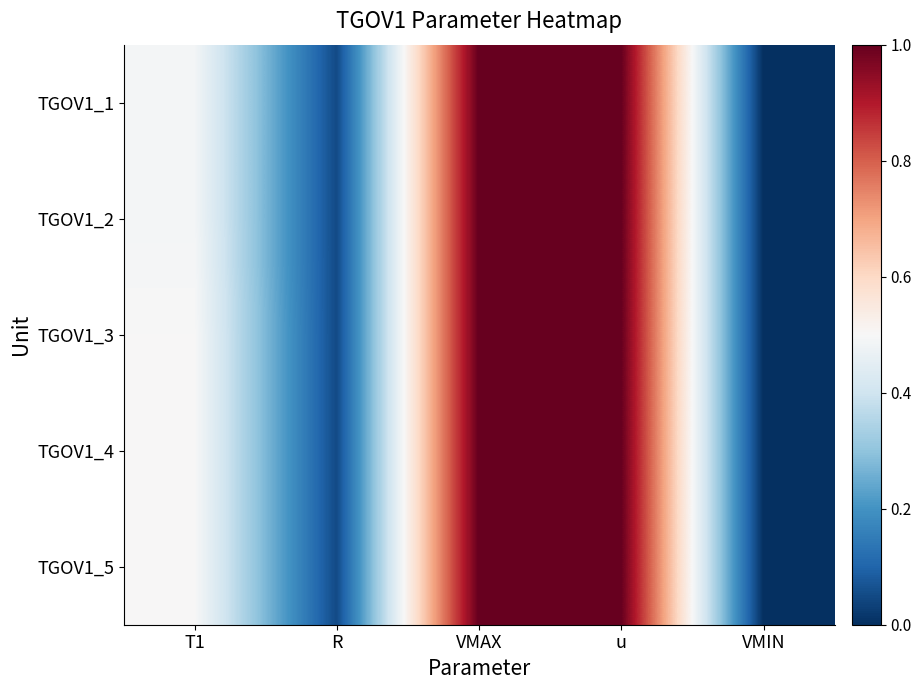

Reading right to left, list all the values displayed in this chart.

TGOV1_1: VMIN=0.0	u=1.0	VMAX=1.0	R=0.1	T1=0.5
TGOV1_2: VMIN=0.0	u=1.0	VMAX=1.0	R=0.1	T1=0.5
TGOV1_3: VMIN=0.0	u=1.0	VMAX=1.0	R=0.1	T1=0.5
TGOV1_4: VMIN=0.0	u=1.0	VMAX=1.0	R=0.1	T1=0.5
TGOV1_5: VMIN=0.0	u=1.0	VMAX=1.0	R=0.1	T1=0.5